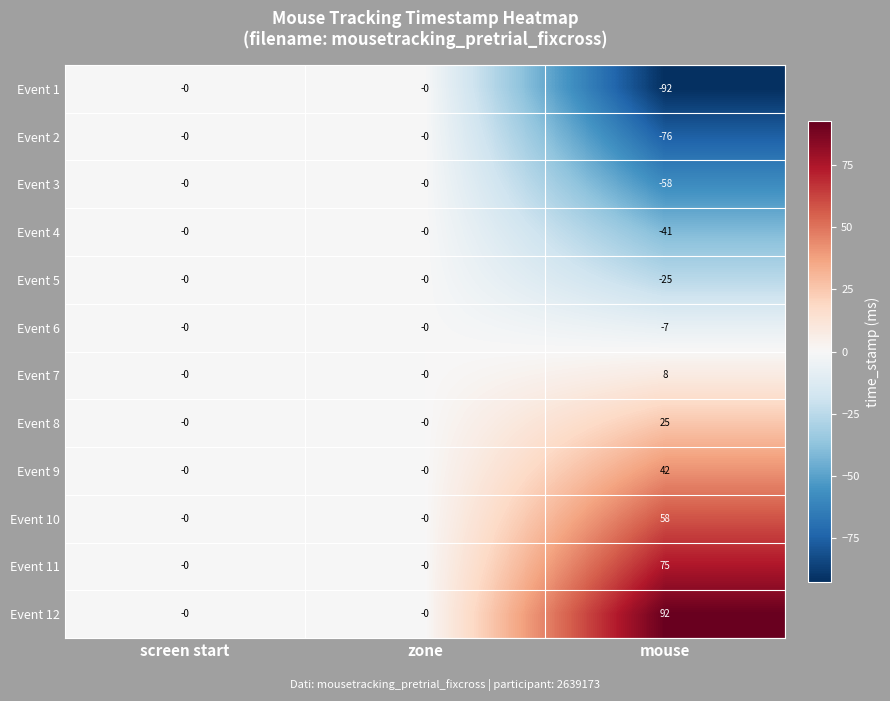

How many values in Event 4 are below zero?

1